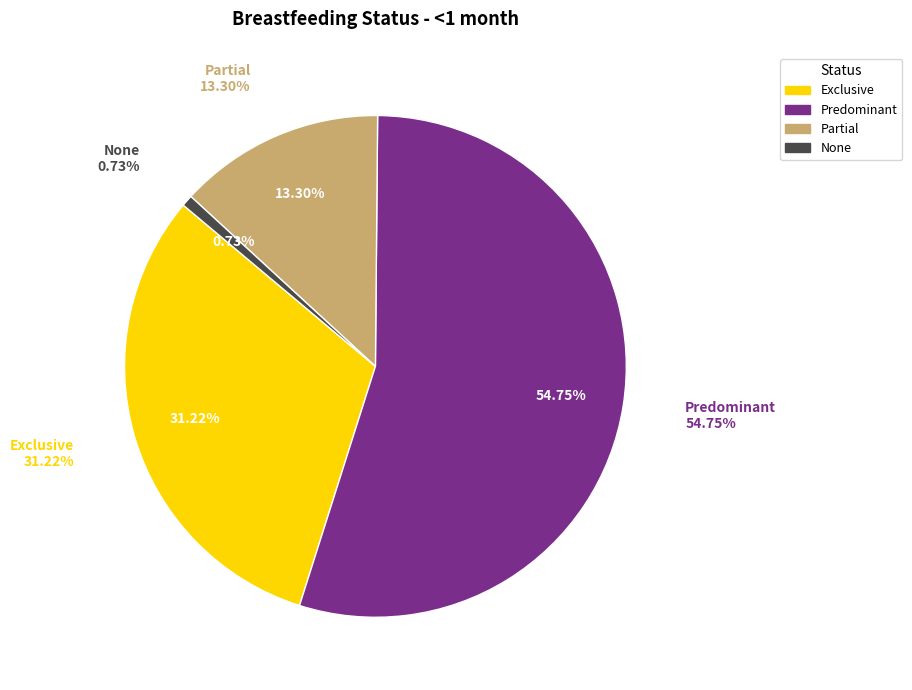

Is it true that None is 11% of the pie?

False